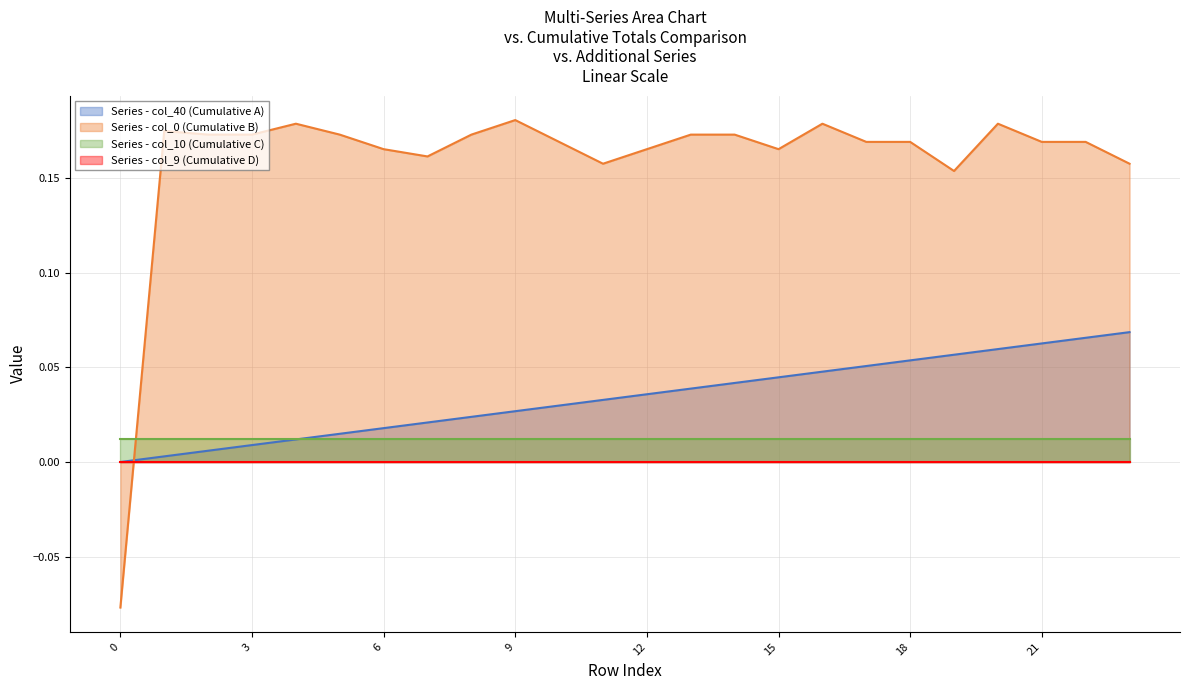

What is the sum of the col_40 values at 7 and 10?

0.1